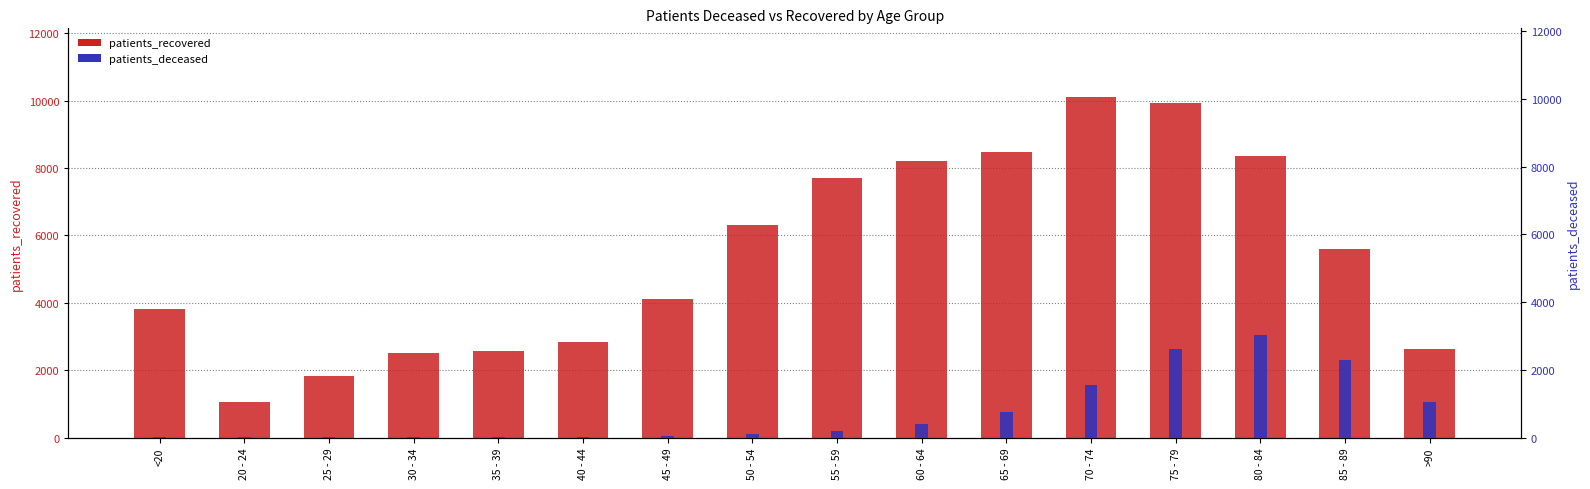

What is the total value across all series at 20 - 24?

1065